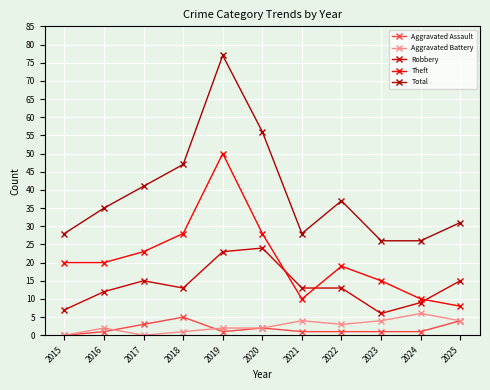

Reading left to right, what are all the values shown in this chart?

Aggravated Assault: 2015=0	2016=1	2017=3	2018=5	2019=1	2020=2	2021=1	2022=1	2023=1	2024=1	2025=4
Aggravated Battery: 2015=0	2016=2	2017=0	2018=1	2019=2	2020=2	2021=4	2022=3	2023=4	2024=6	2025=4
Robbery: 2015=7	2016=12	2017=15	2018=13	2019=23	2020=24	2021=13	2022=13	2023=6	2024=9	2025=15
Theft: 2015=20	2016=20	2017=23	2018=28	2019=50	2020=28	2021=10	2022=19	2023=15	2024=10	2025=8
Total: 2015=28	2016=35	2017=41	2018=47	2019=77	2020=56	2021=28	2022=37	2023=26	2024=26	2025=31